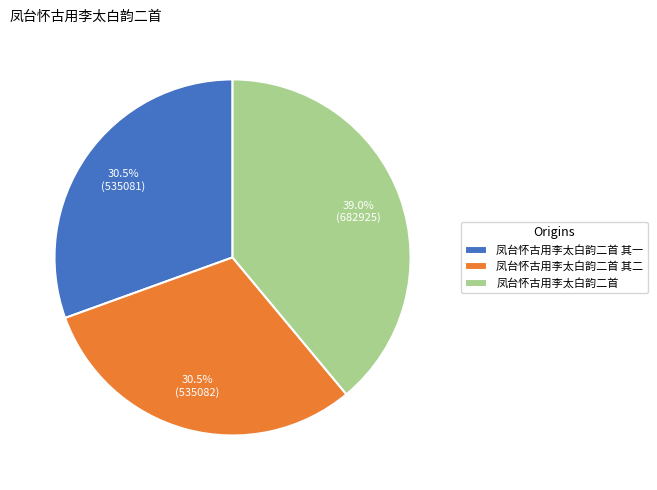

How many slices are in this pie chart?

3